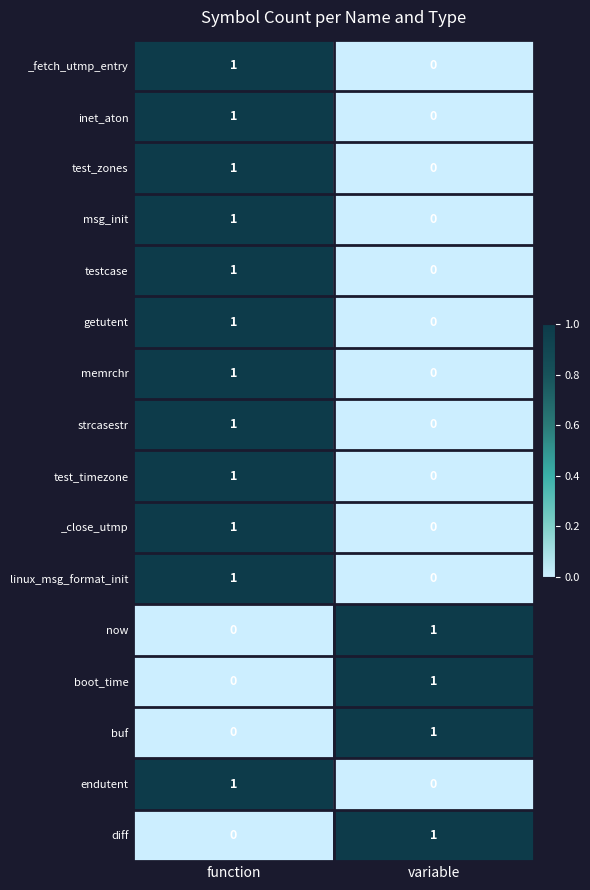

At which category is the sum across all series the highest?

function